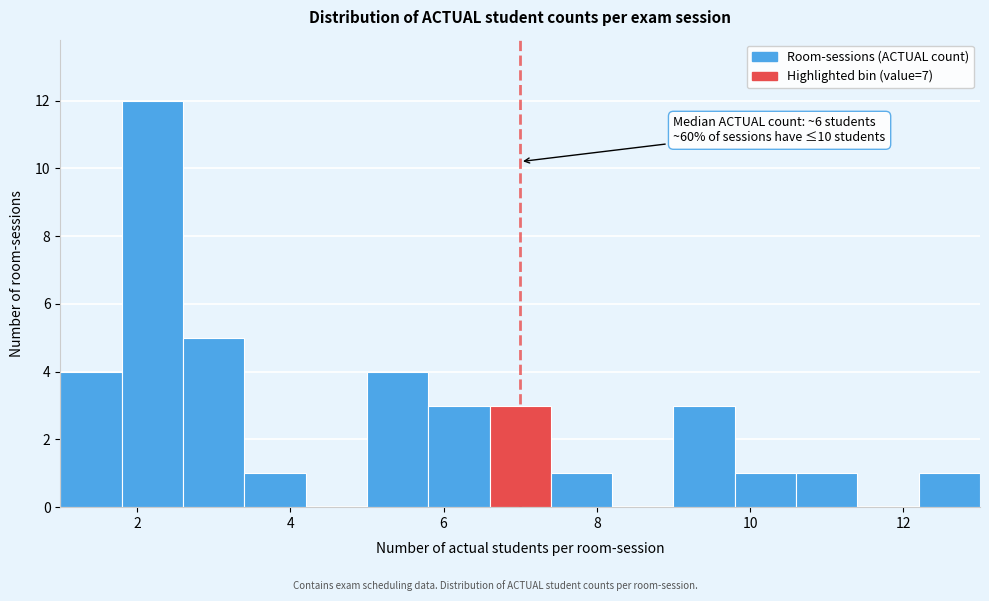

Over which range of the x-axis is the bar tallest?

1.8 to 2.6